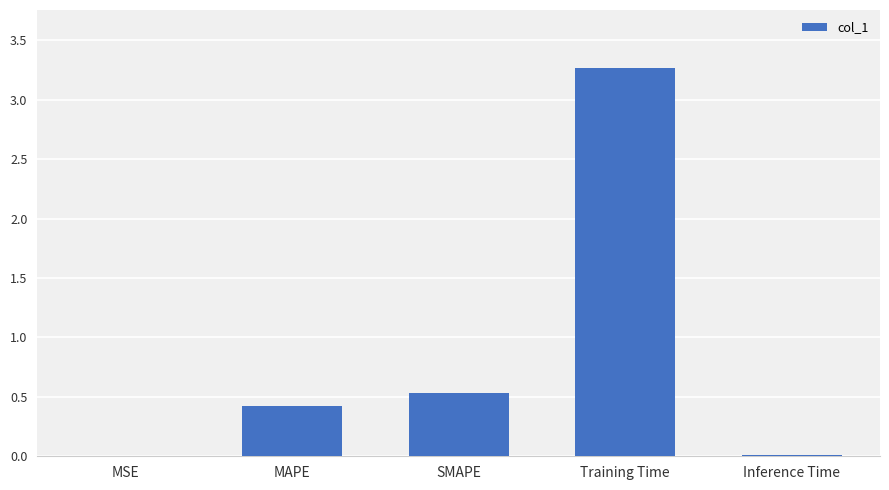

What is the sum of all values?

4.2